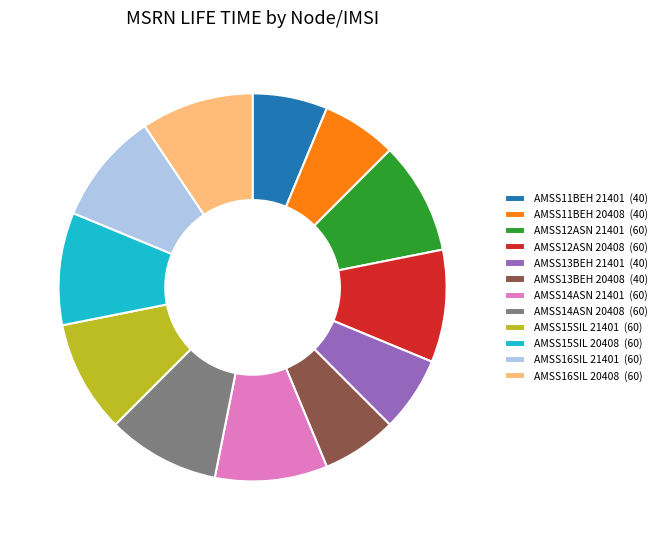

Does any single category account for the majority?

No